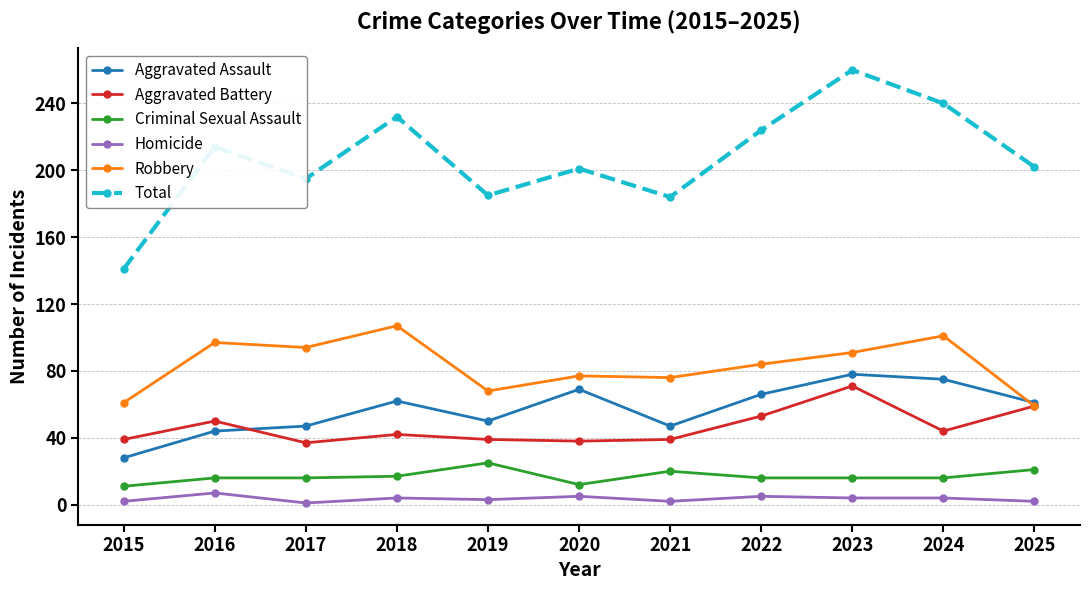

Which series changed the most between 2018 and 2024?

Aggravated Assault